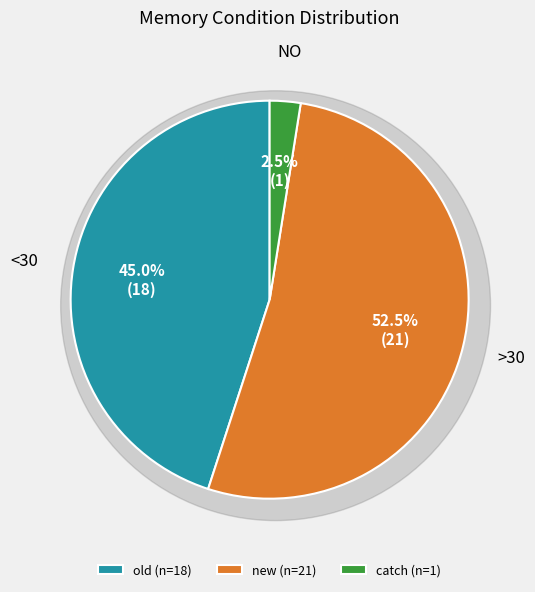

Which category accounts for the majority?

new